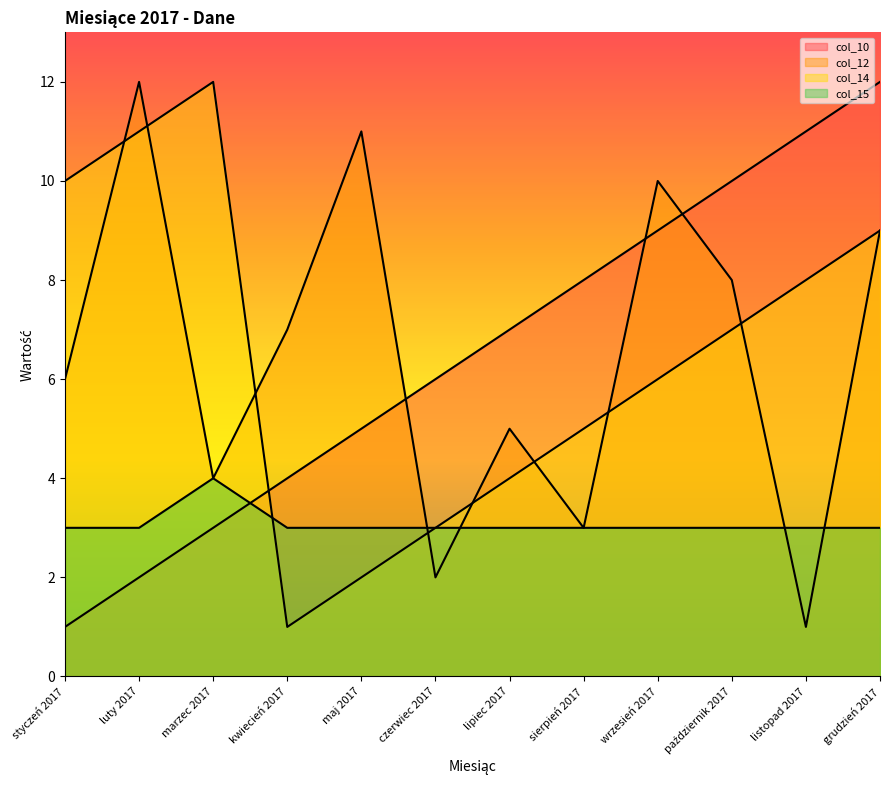

What is the spread (max minus min) of values at marzec 2017?

9